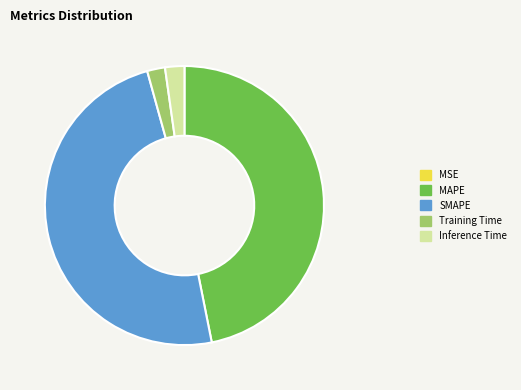

What is the largest slice in the pie chart?

SMAPE